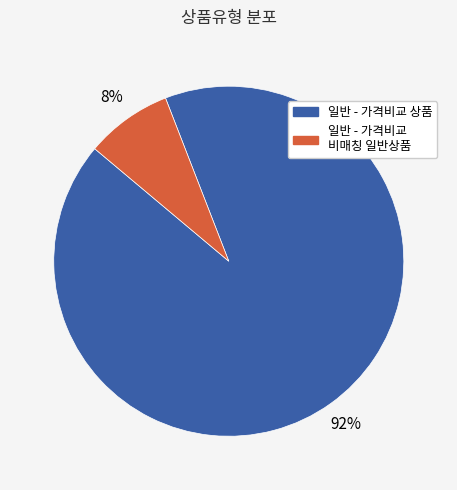

Combined, do 일반 - 가격비교 비매칭 일반상품 and 일반 - 가격비교 상품 account for over 50%?

Yes